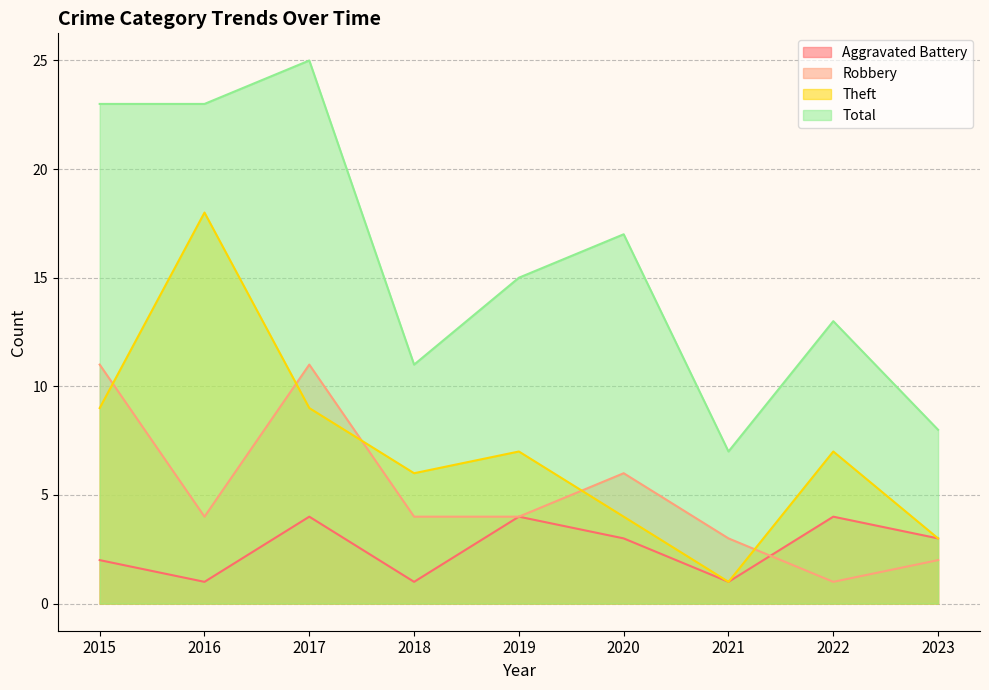

Reading right to left, transcribe all the data shown in this chart.

Aggravated Battery: 3	4	1	3	4	1	4	1	2
Robbery: 2	1	3	6	4	4	11	4	11
Theft: 3	7	1	4	7	6	9	18	9
Total: 8	13	7	17	15	11	25	23	23